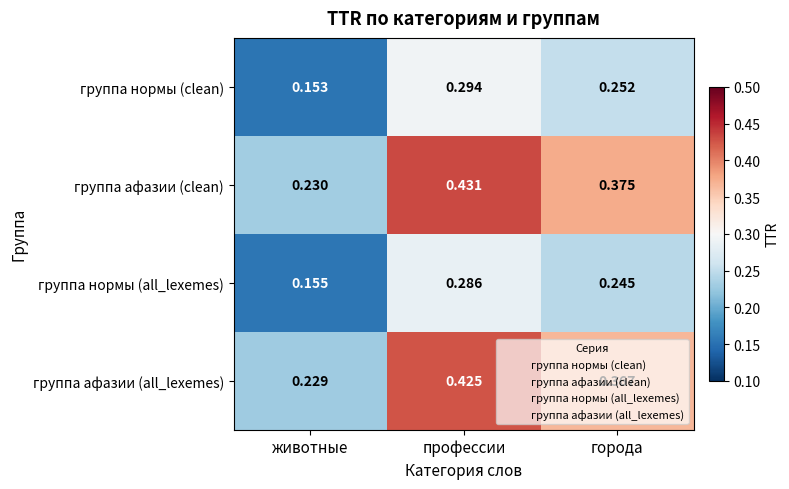

Rank the series at города from lowest to highest value.

группа нормы (all_lexemes), группа нормы (clean), группа афазии (all_lexemes), группа афазии (clean)